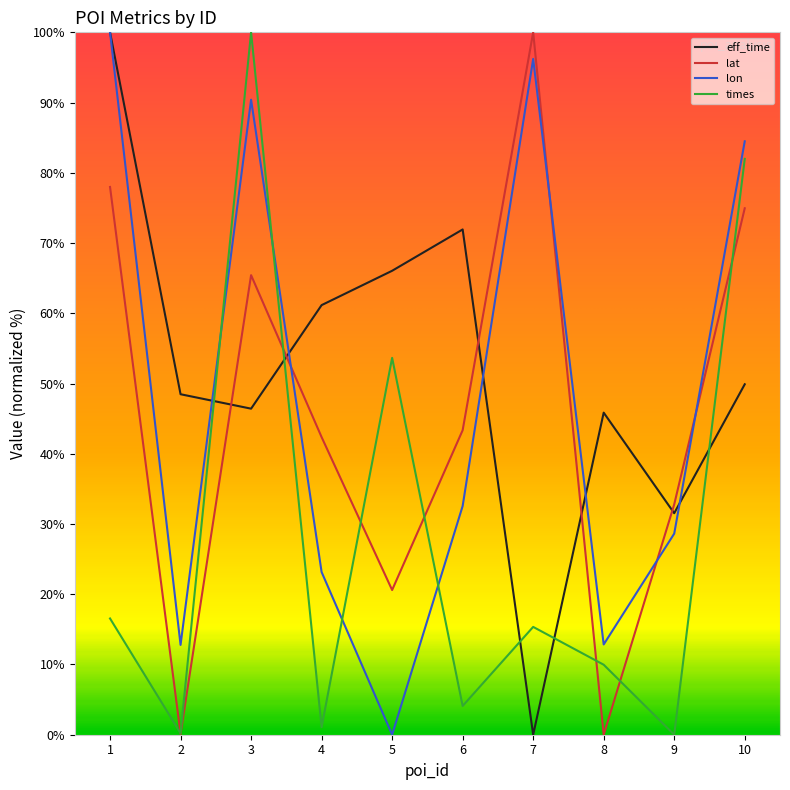

The value of lat at 6 is 26.1. True or false?

False